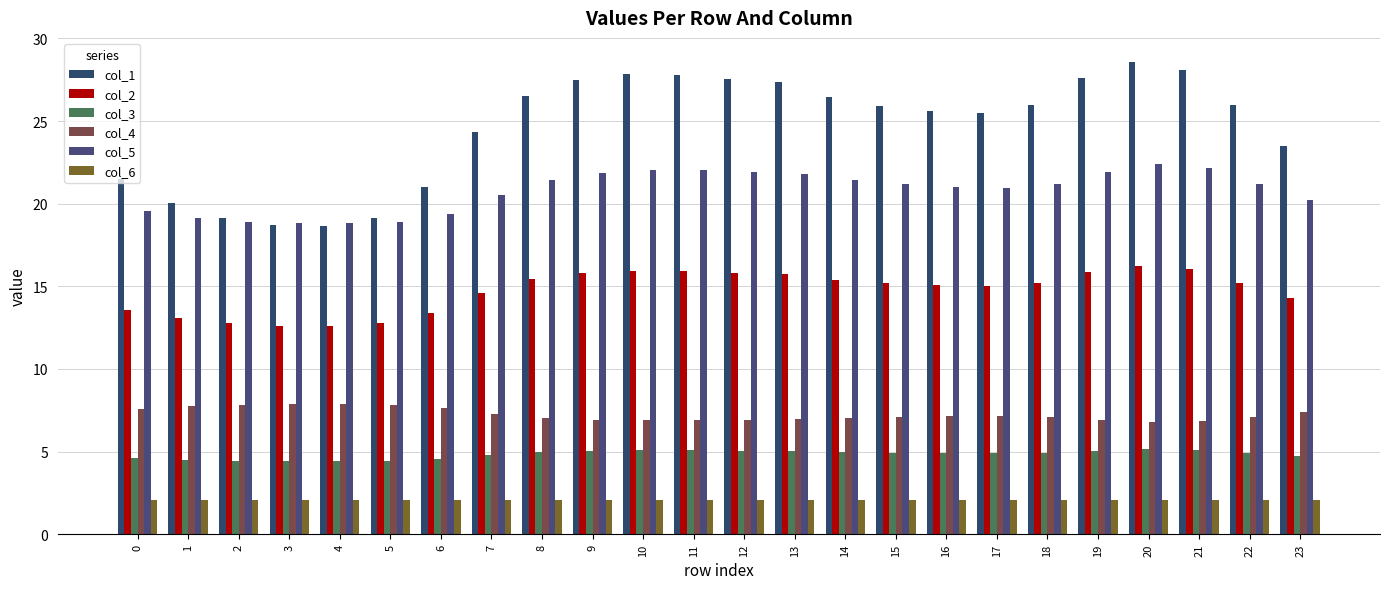

What is the value of the col_3 bar at the 16th from the left?

4.9